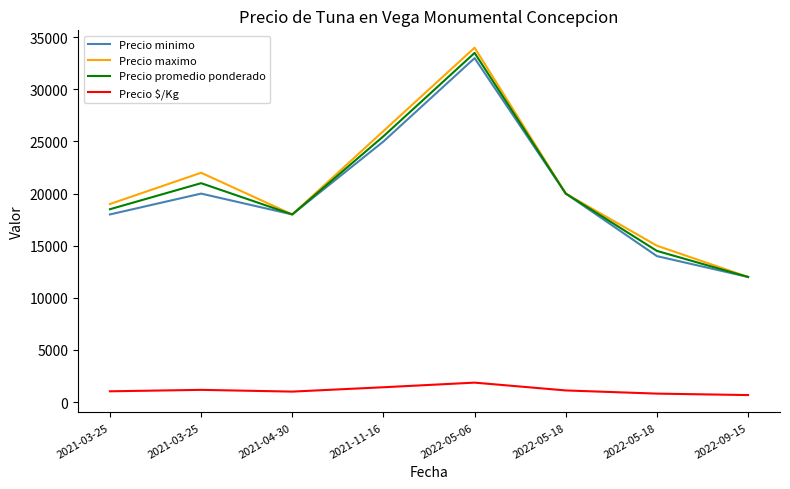

Where is the first local minimum for Precio minimo?

2021-04-30